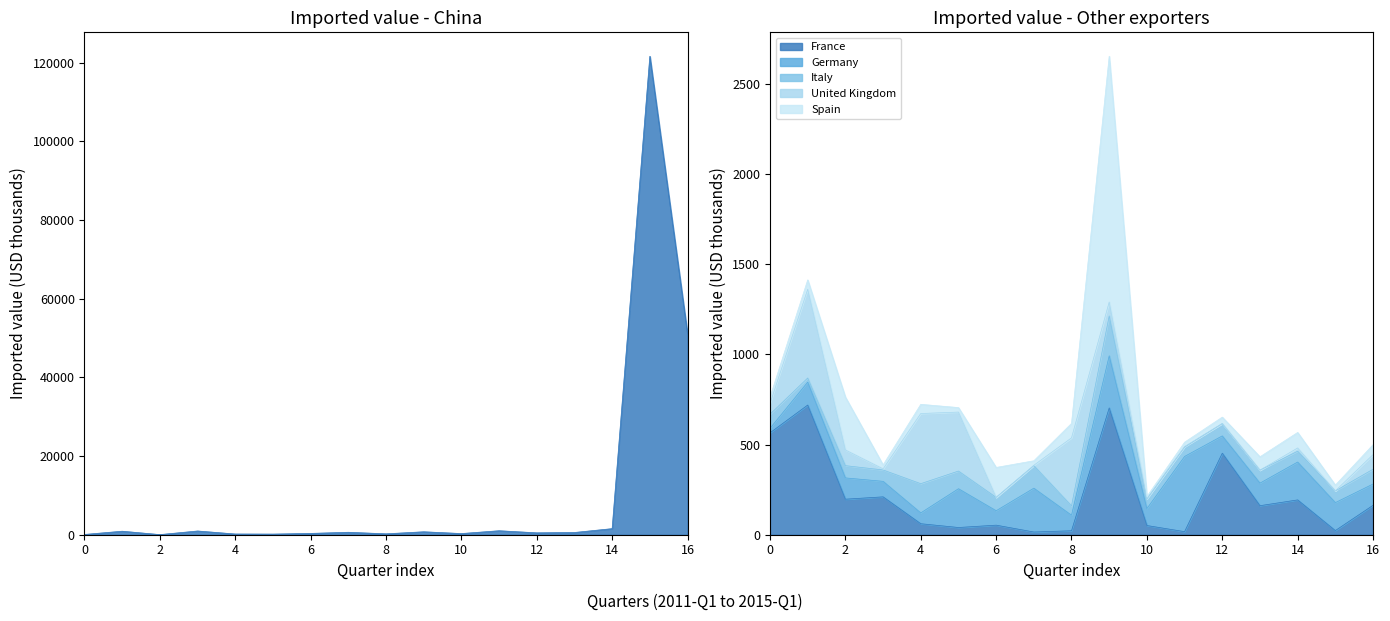

What is the difference between the Spain values at 2013-Q4 and 2012-Q1?

27